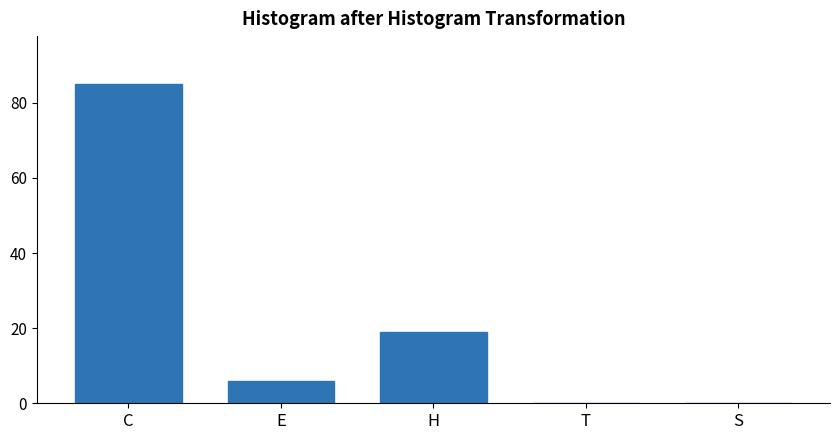

Reading right to left, extract all data points from this chart.

S=0	T=0	H=19	E=6	C=85